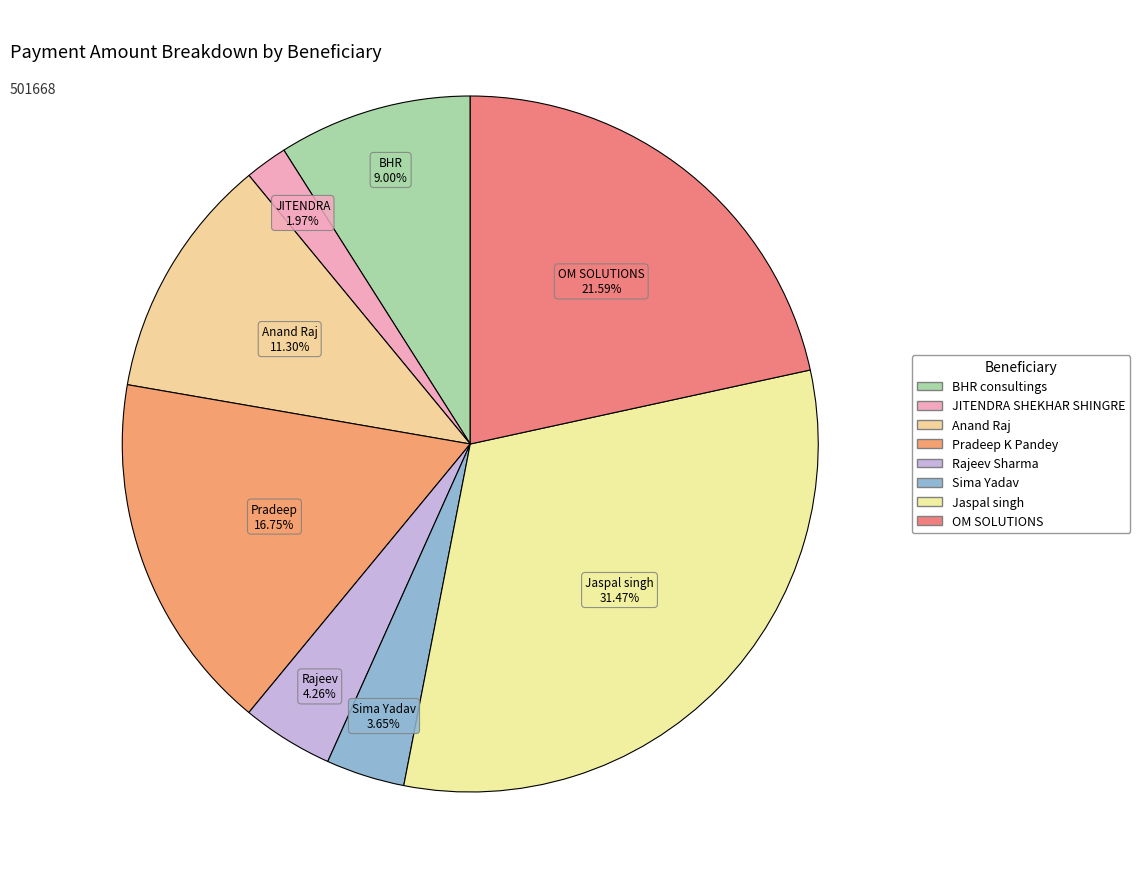

Count the number of slices in the pie.

8